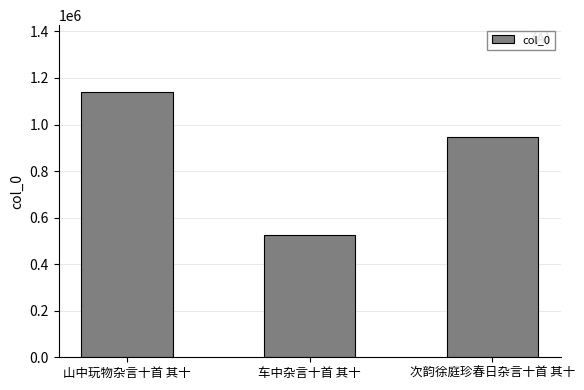

What is the value of the 2nd bar from the left?

525360